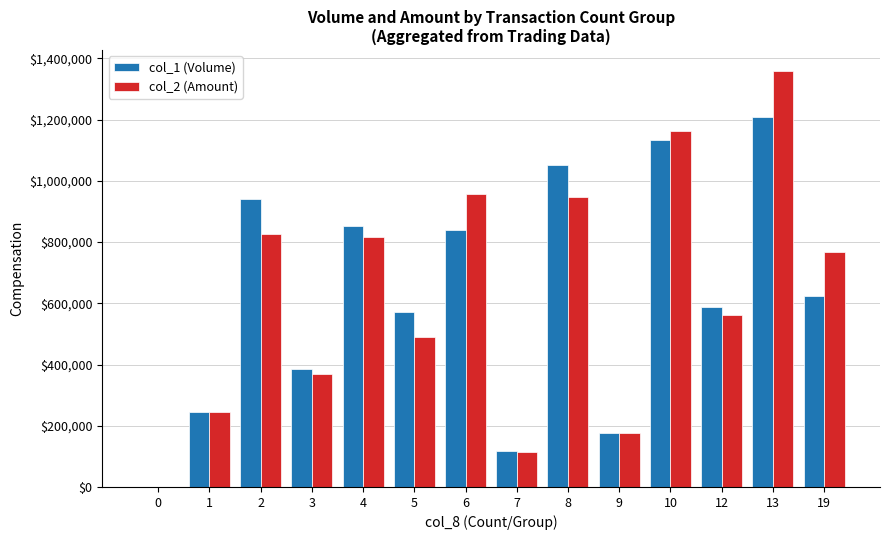

How many groups of bars are there?

14